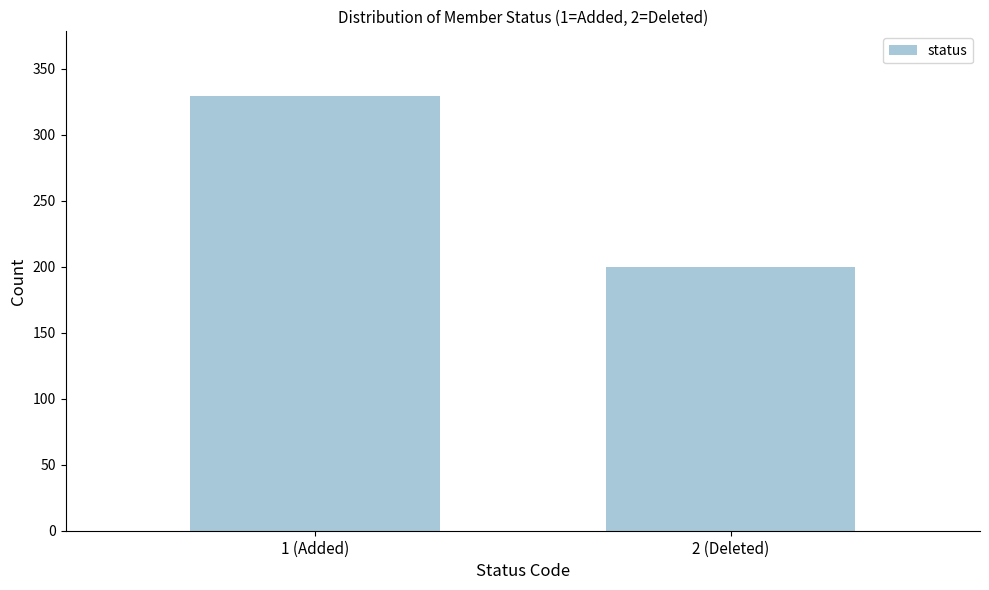

Reading left to right, extract all data points from this chart.

329	200